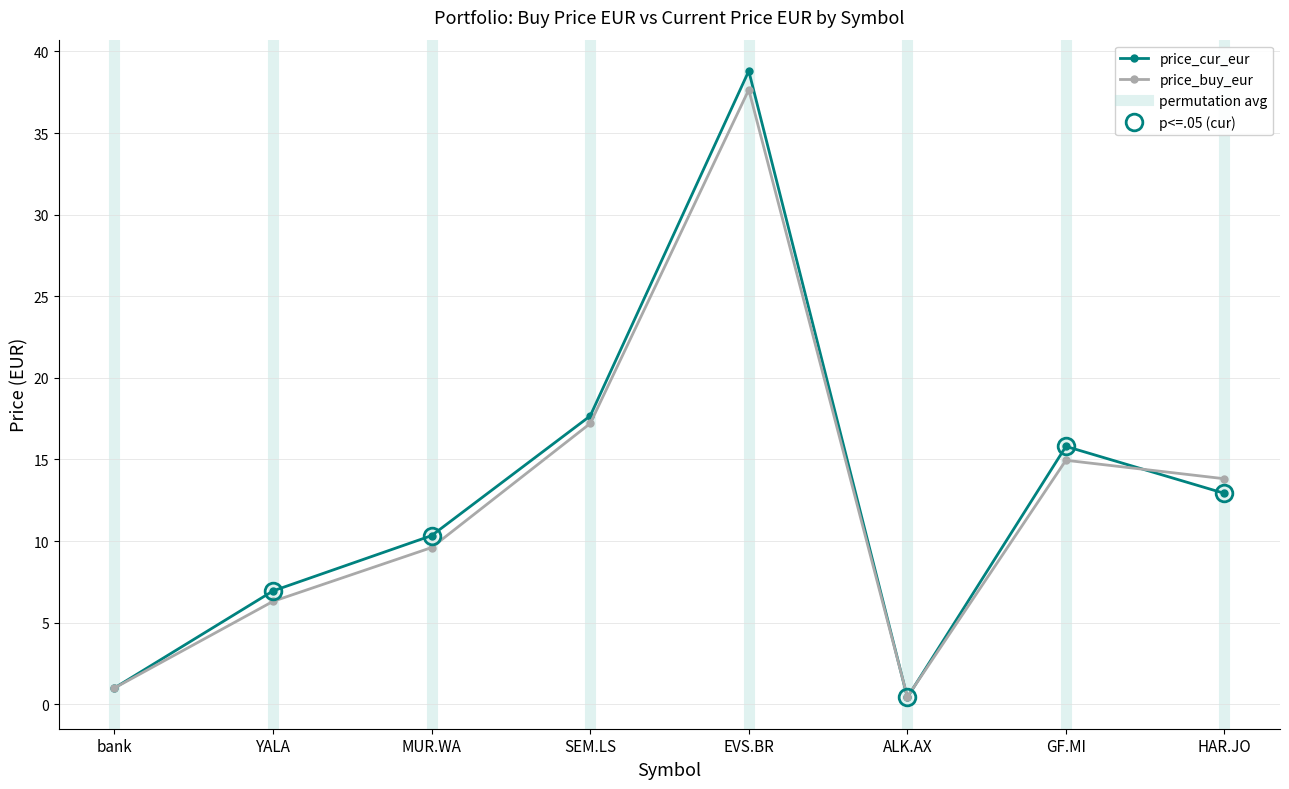

Reading left to right, list all the values displayed in this chart.

price_buy_eur: bank=1.0	YALA=6.3	MUR.WA=9.6	SEM.LS=17.2	EVS.BR=37.6	ALK.AX=0.5	GF.MI=14.9	HAR.JO=13.8
price_cur_eur: bank=1.0	YALA=6.9	MUR.WA=10.3	SEM.LS=17.7	EVS.BR=38.8	ALK.AX=0.4	GF.MI=15.8	HAR.JO=12.9